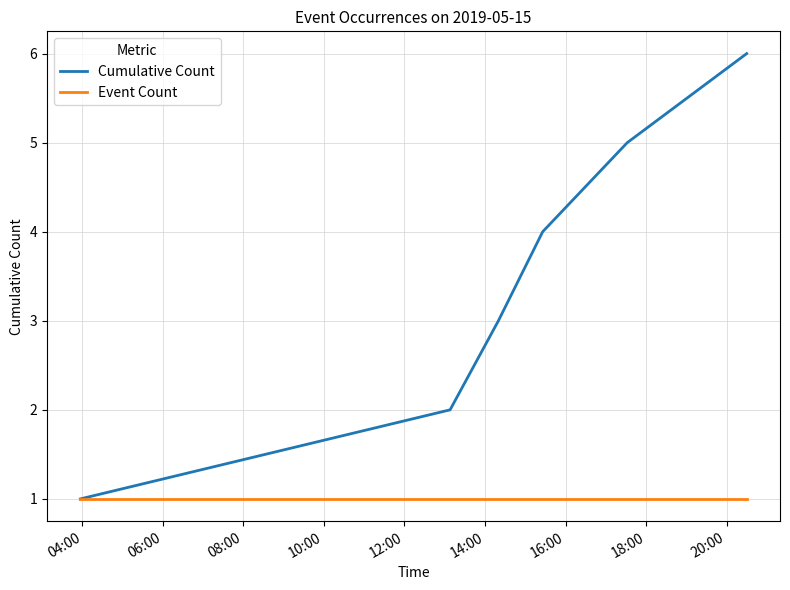

Which series has the widest spread of values?

Cumulative Count